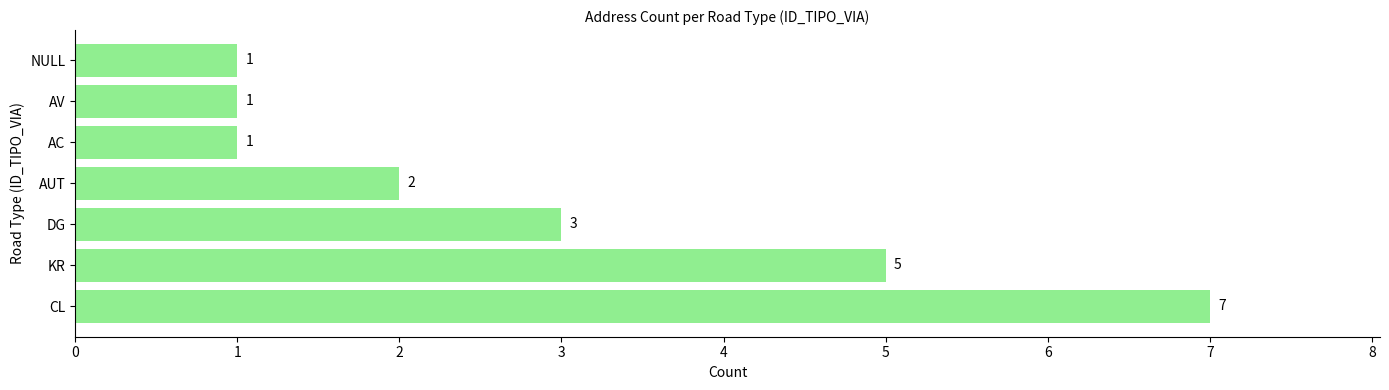

Approximately how many times larger is the value at CL compared to AV?

7.0